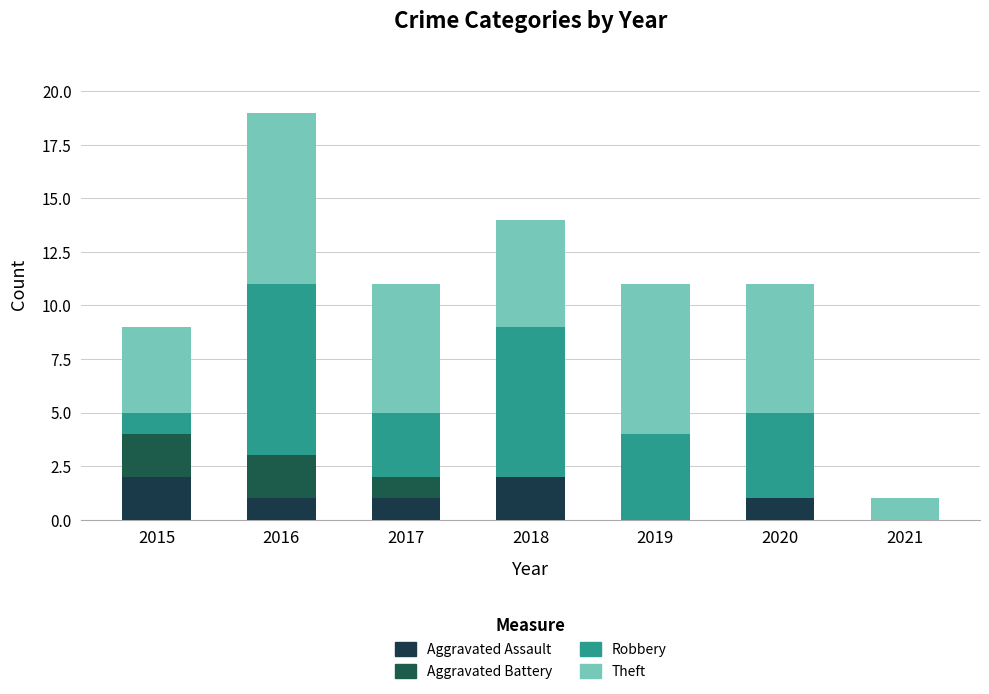

How many categories are shown in the chart?

7